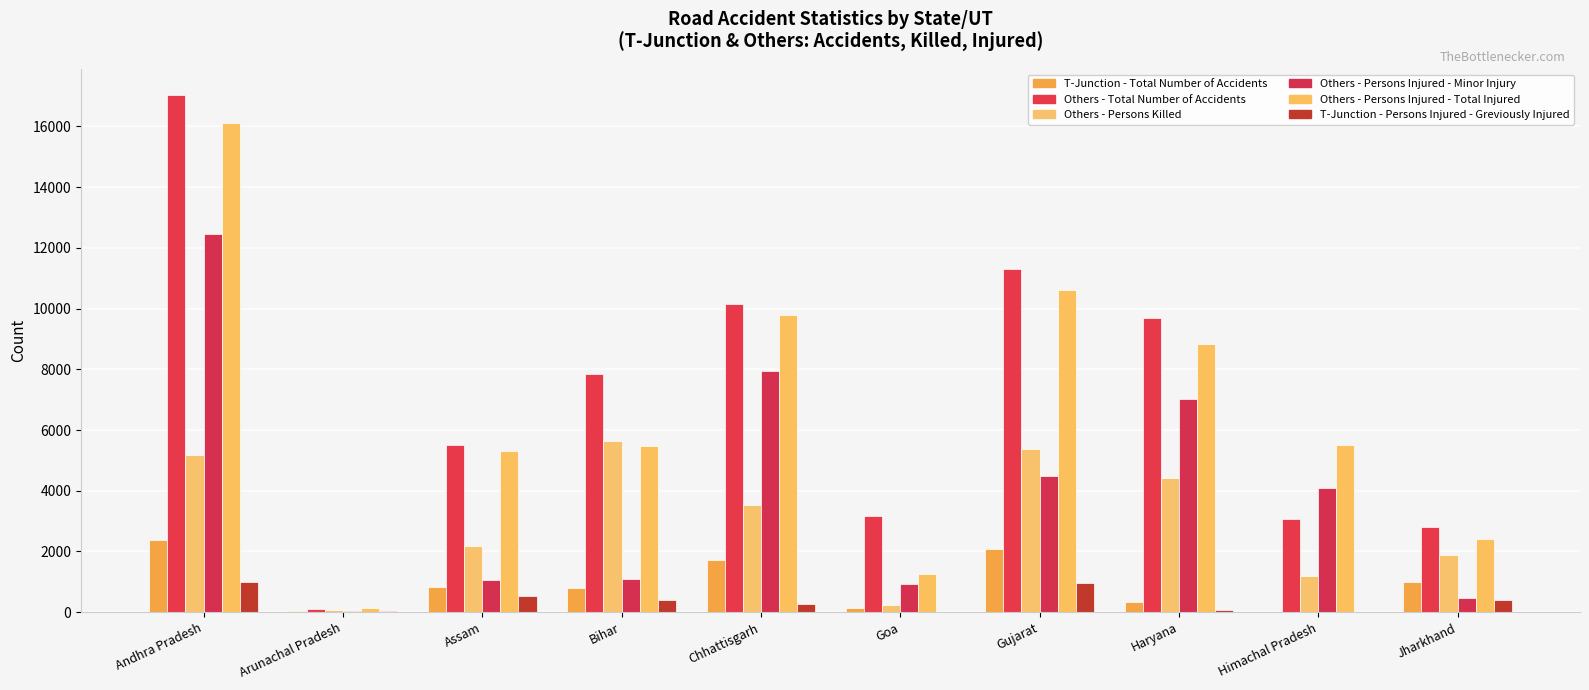

Are the bars horizontal?

No